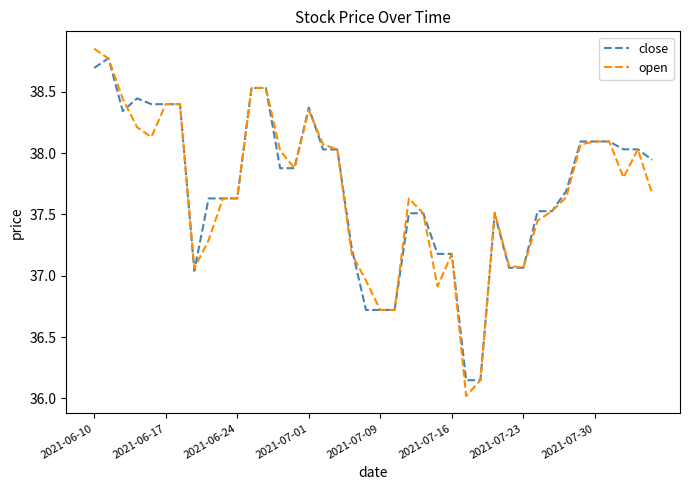

Which series has the widest spread of values?

open